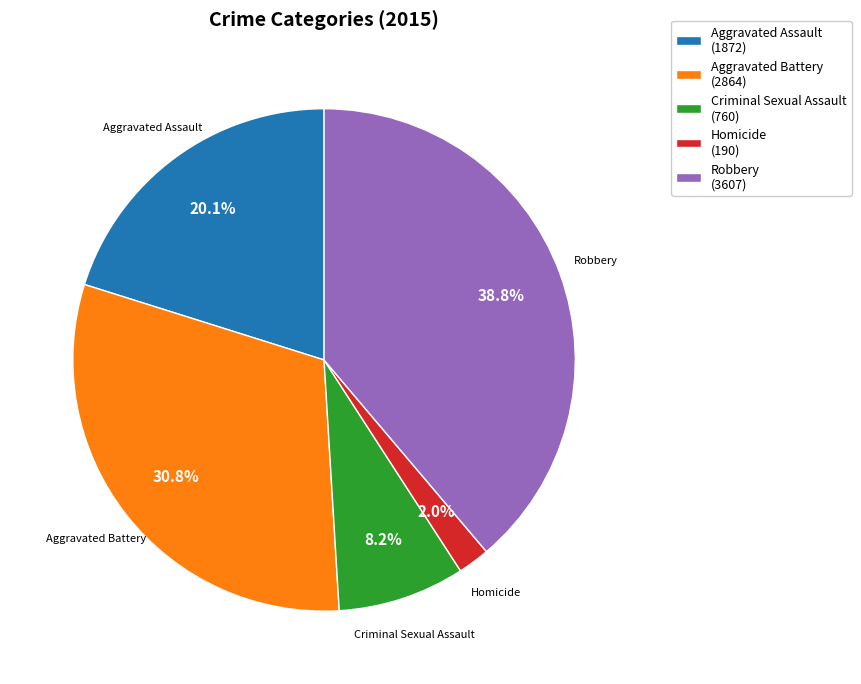

What percentage is NOT represented by Criminal Sexual Assault?

91.8%